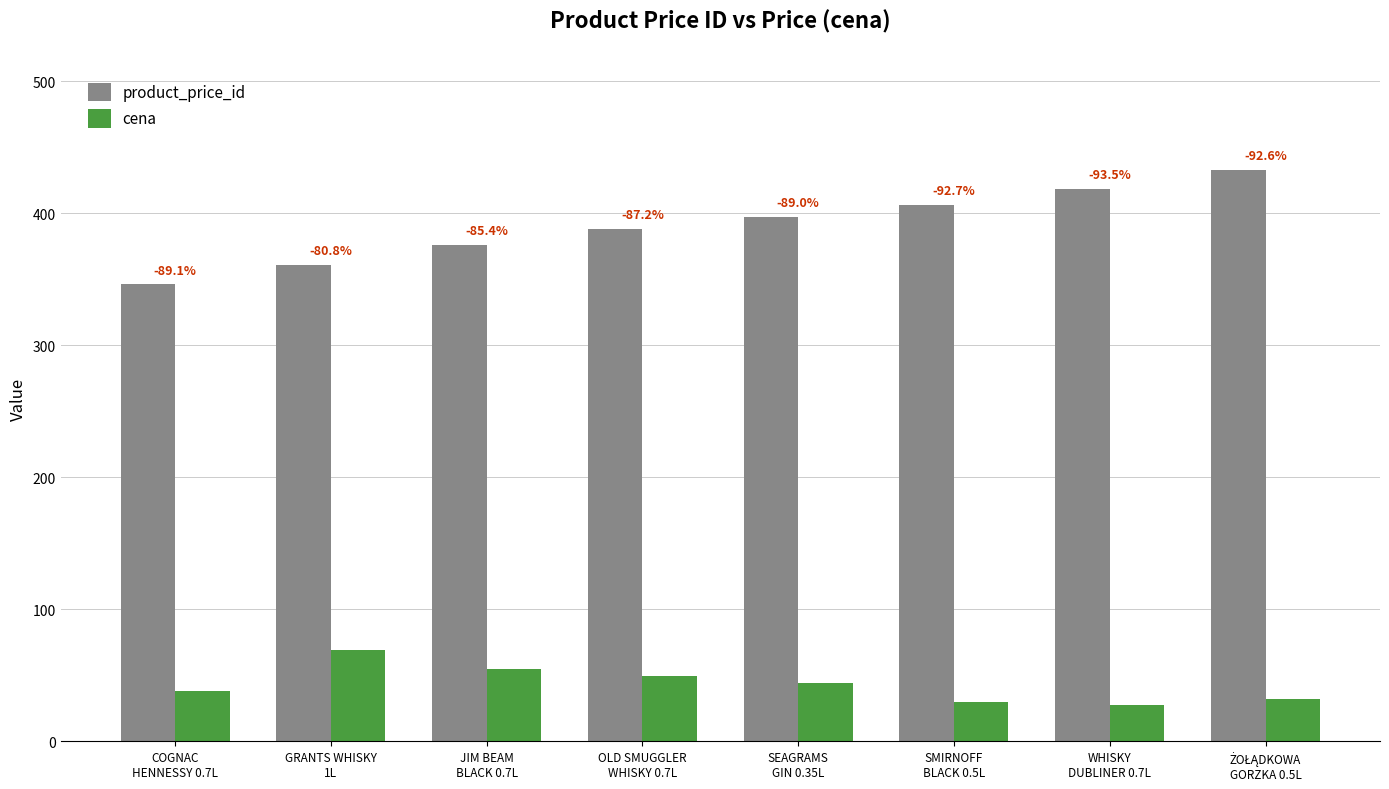

List the labels in order of cena value, largest first.

GRANTS WHISKY
1L, JIM BEAM
BLACK 0.7L, OLD SMUGGLER
WHISKY 0.7L, SEAGRAMS
GIN 0.35L, COGNAC
HENNESSY 0.7L, ŻOŁĄDKOWA
GORZKA 0.5L, SMIRNOFF
BLACK 0.5L, WHISKY
DUBLINER 0.7L